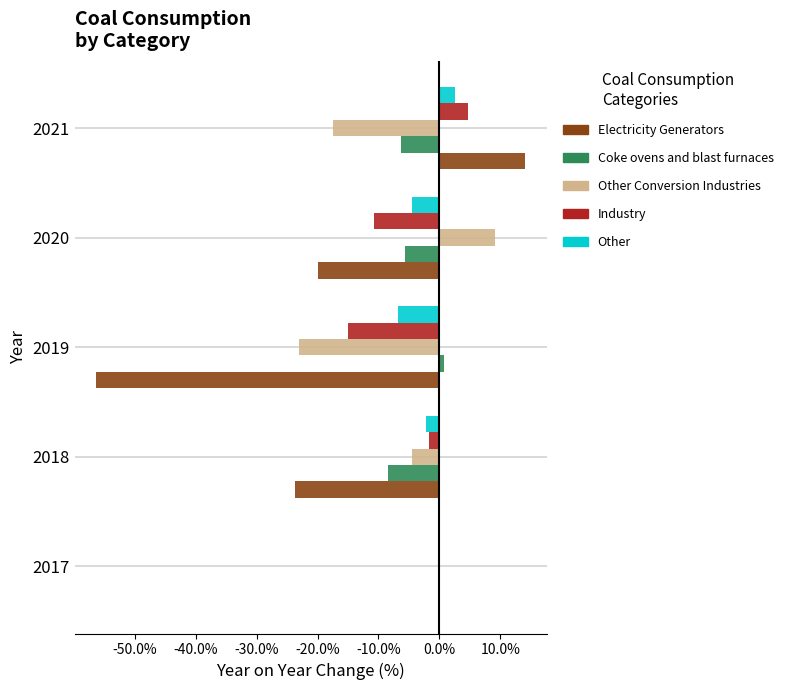

Which category has the highest value in the Industry series?

2021